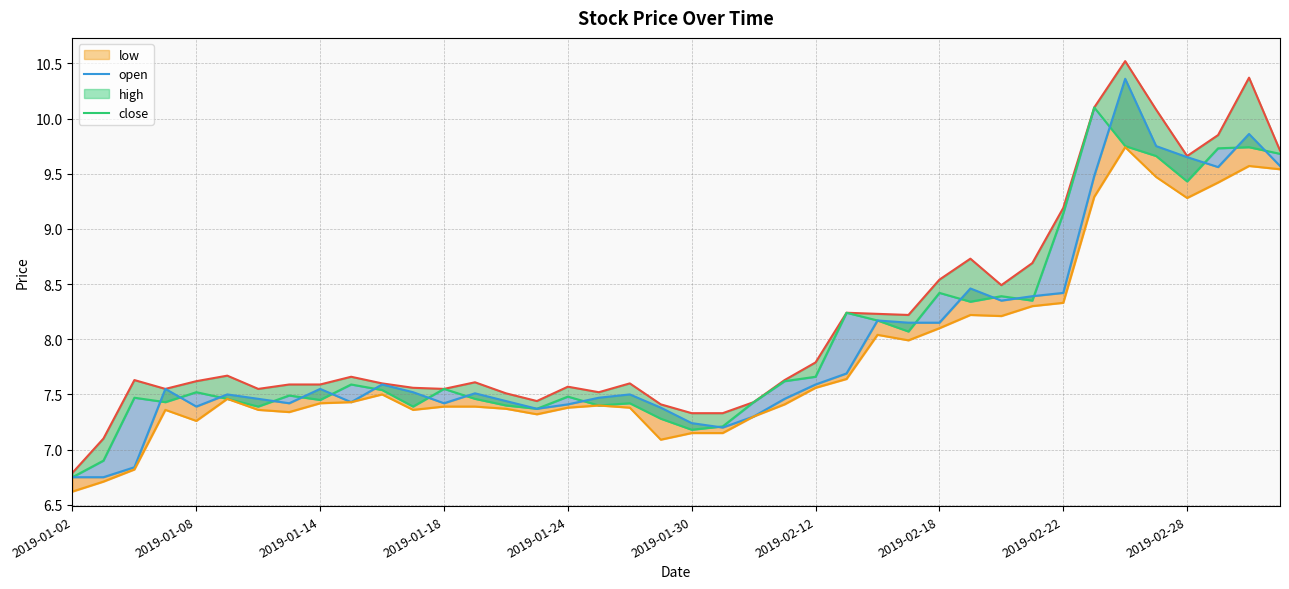

True or false: low_line and open cross at least once.

False